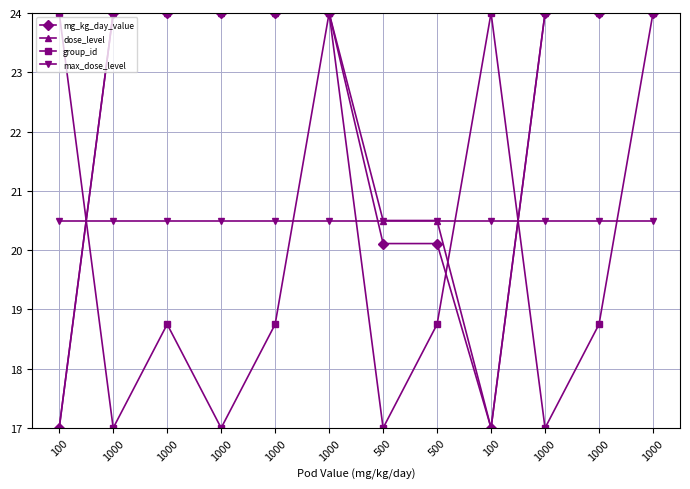

What is the total value across all series at 1000?

85.5